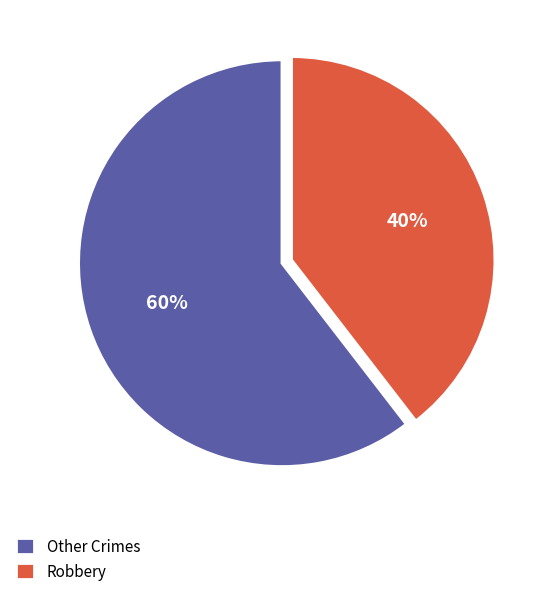

Is there any slice that represents more than half of the pie?

Yes